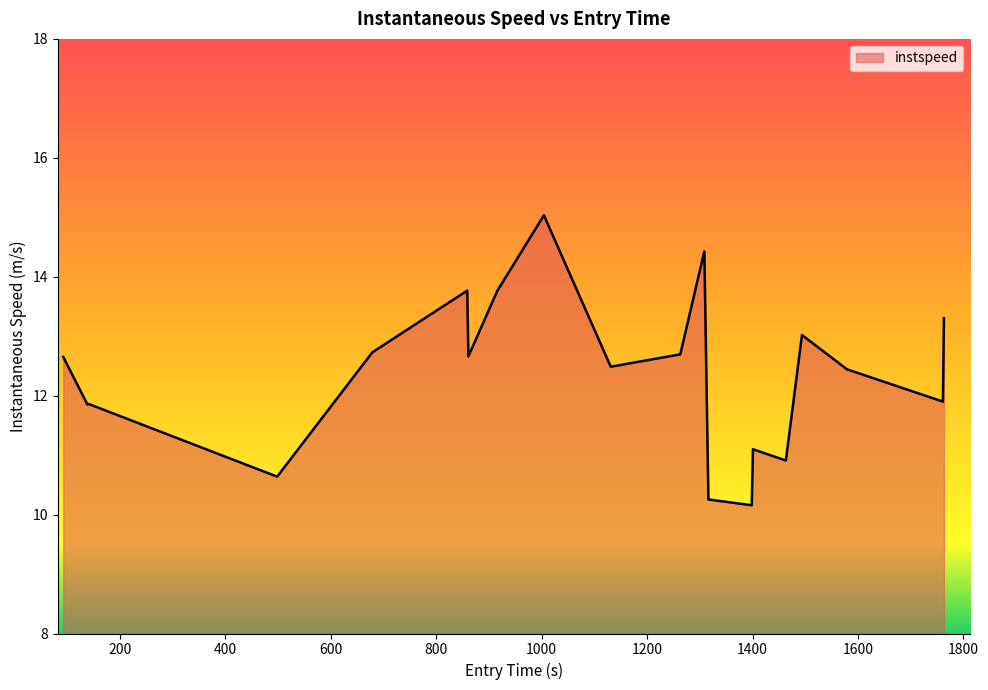

What is the minimum value shown in the chart?

10.2